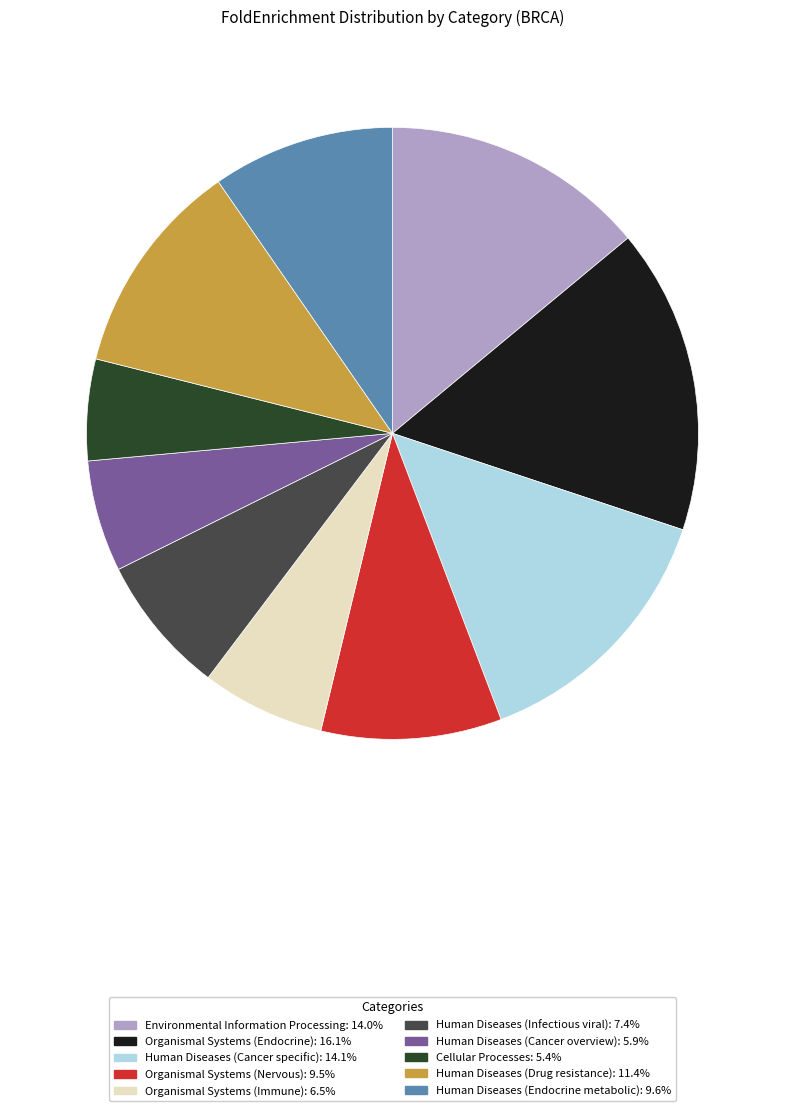

The Human Diseases (Cancer specific) slice represents 14% of the pie. True or false?

True